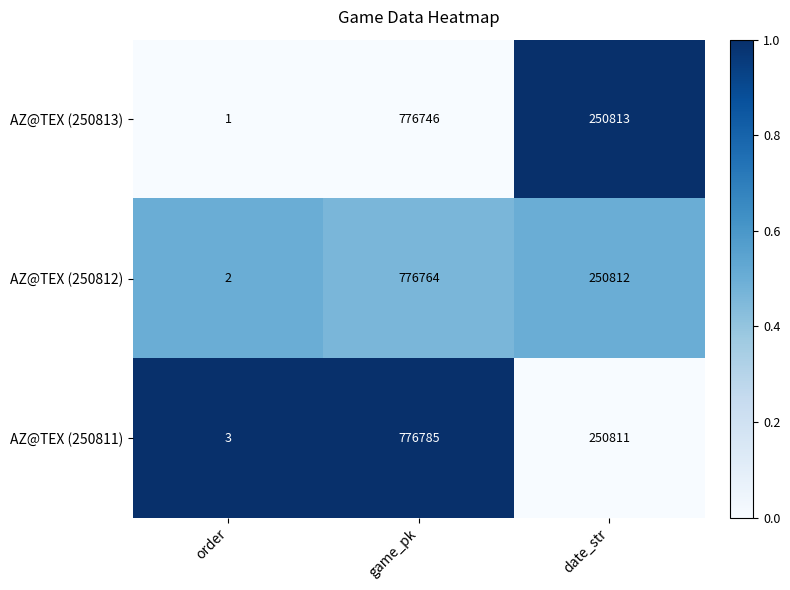

What is the maximum value shown in the chart?

776785